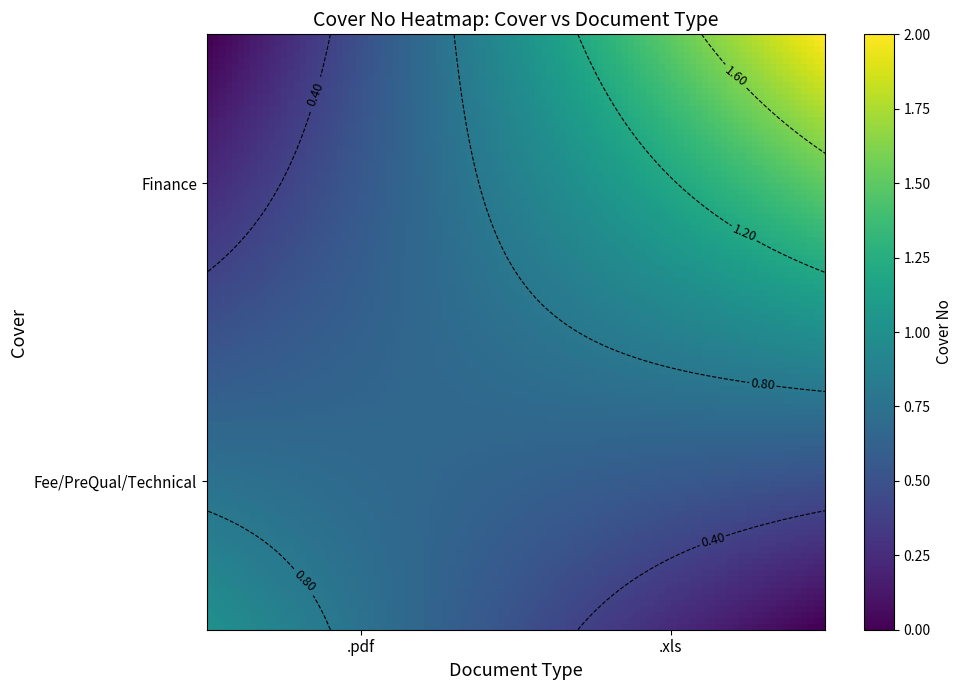

The value of Finance at Fee/PreQual/Technical is 0. True or false?

True